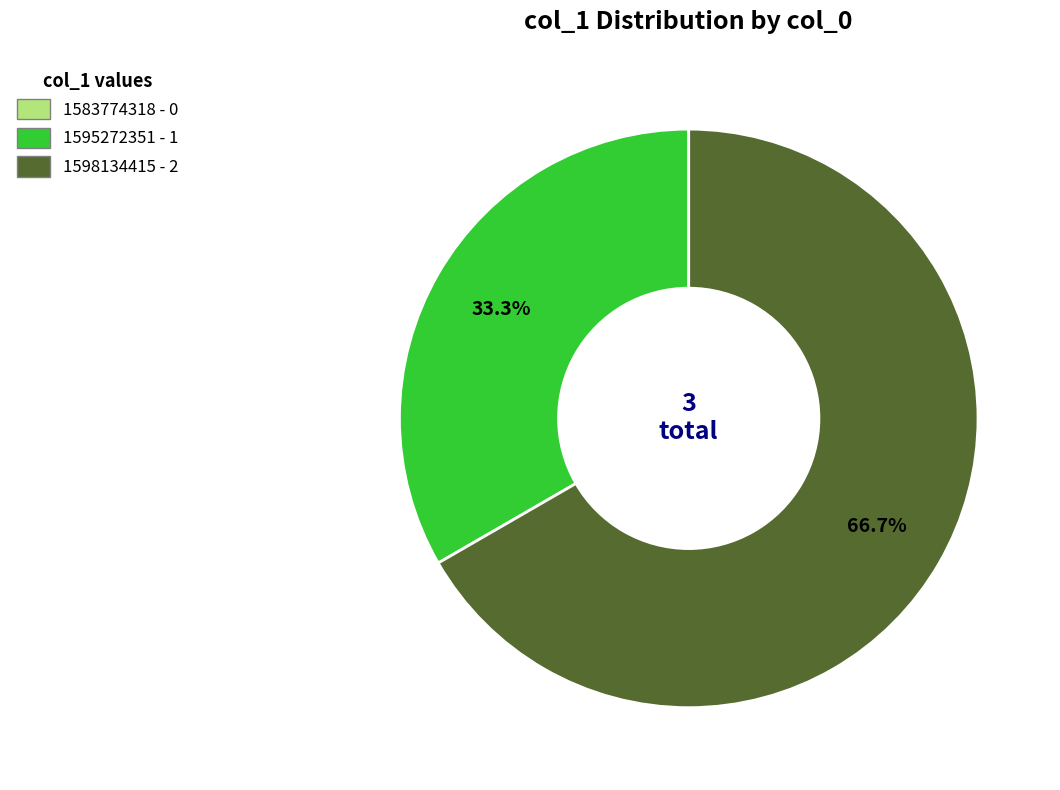

Is there any slice that represents more than half of the pie?

Yes